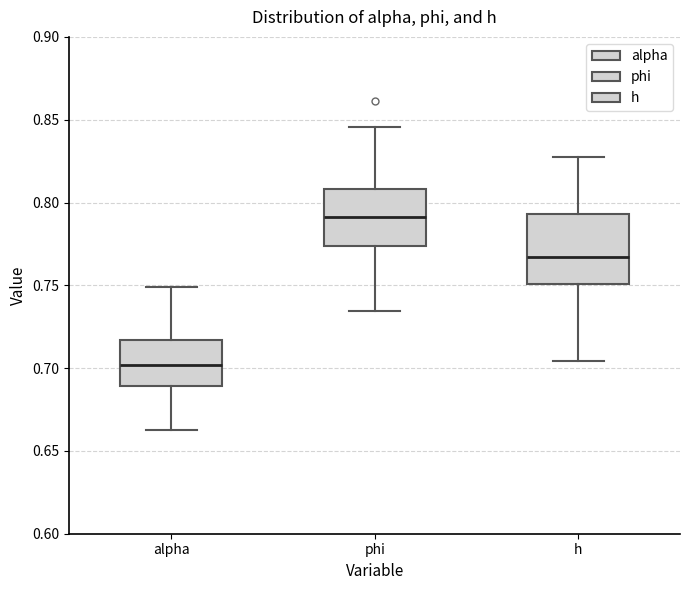

Where does the median line of the box for alpha sit on the y-axis? The values are not printed on the chart, so give them approximately, as read against the axis.

0.700